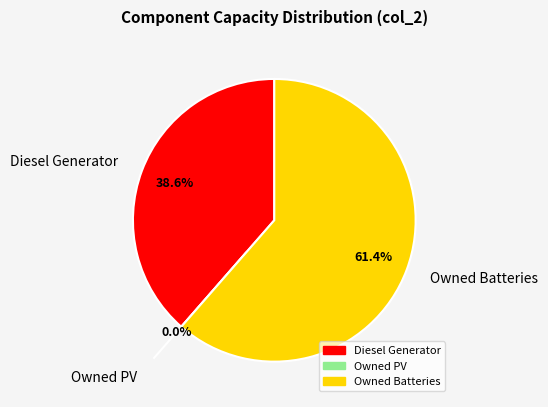

To the nearest percent, what is the difference between the Diesel Generator and Owned PV slice percentages?

39%